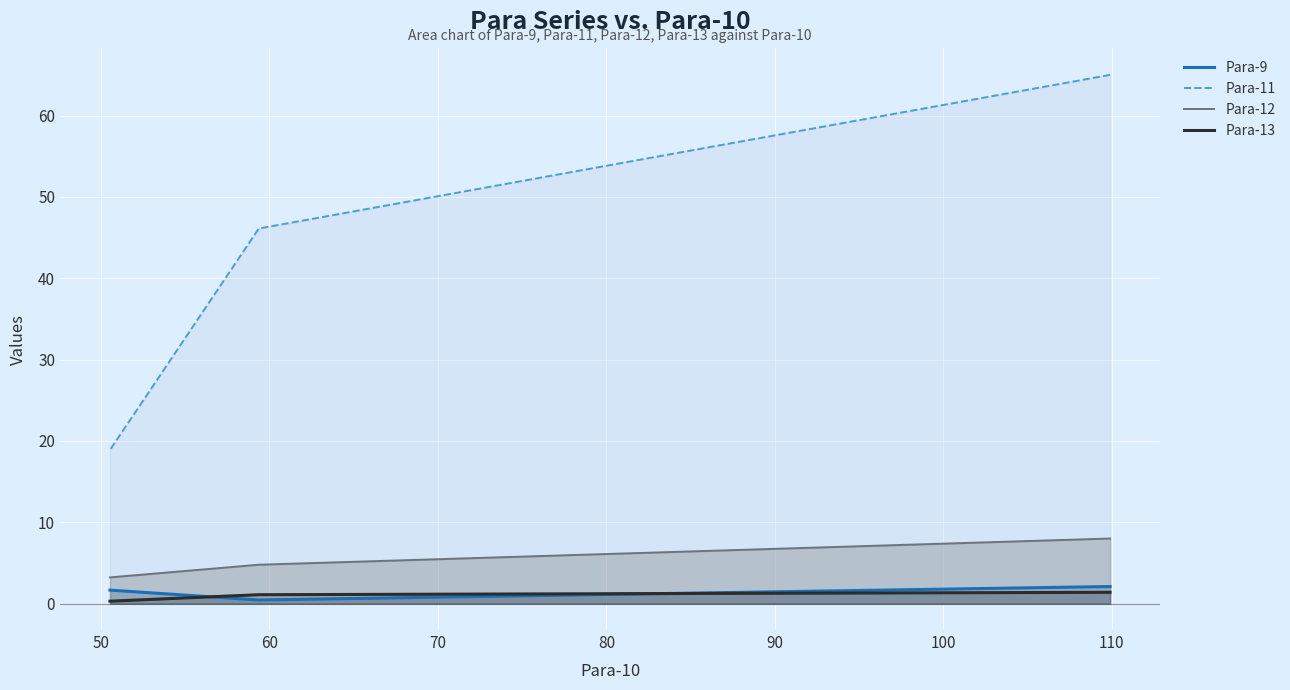

Count the number of data series in this chart.

4